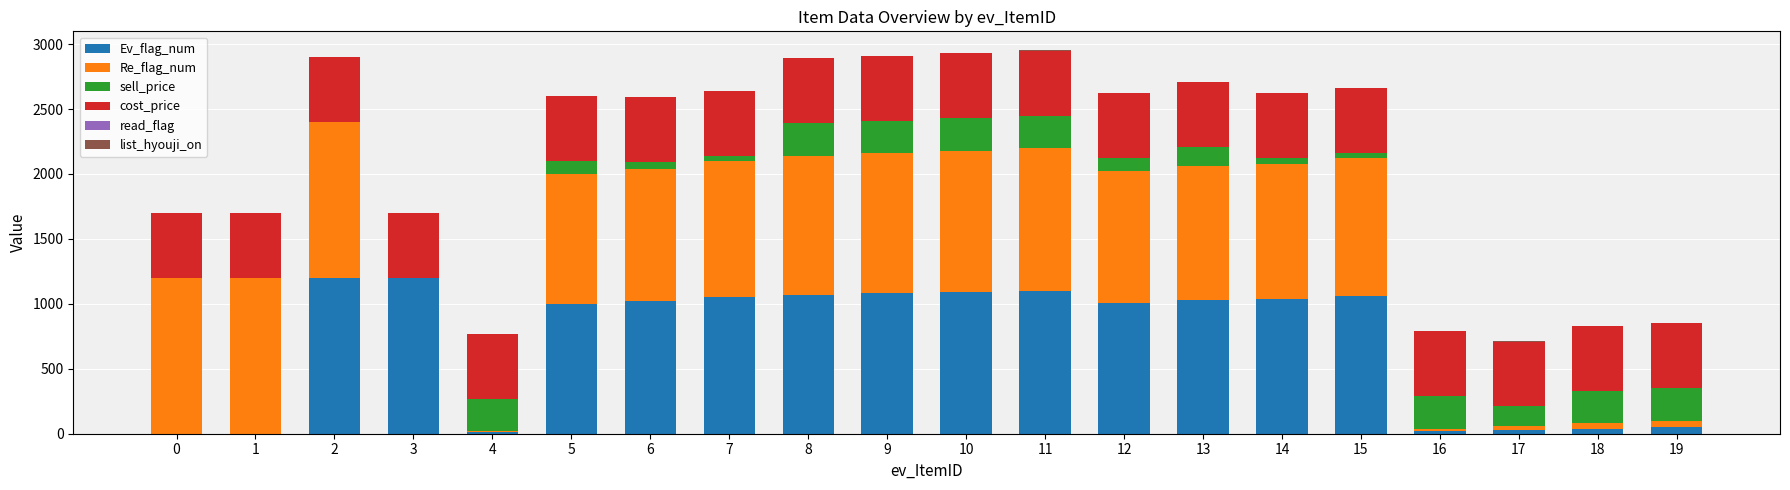

What is the highest value of the Ev_flag_num series?

1200